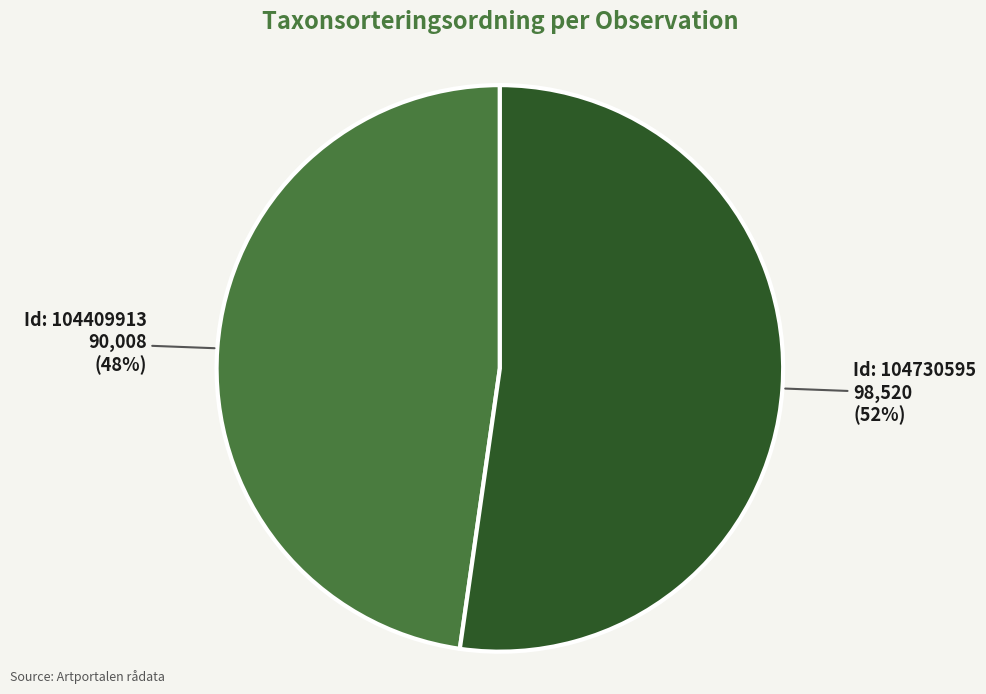

Do Id: 104730595 98,520 (52%) and Id: 104409913 90,008 (48%) together represent more than half of the pie?

Yes